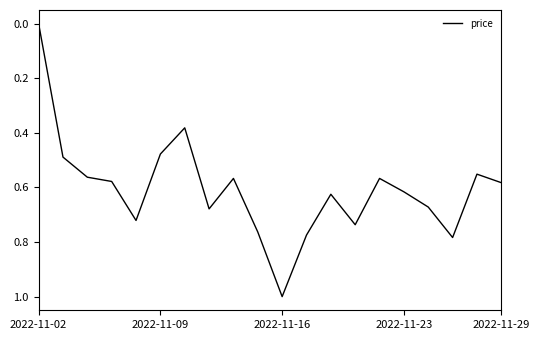

Which label corresponds to the largest value in the chart?

2022-11-16